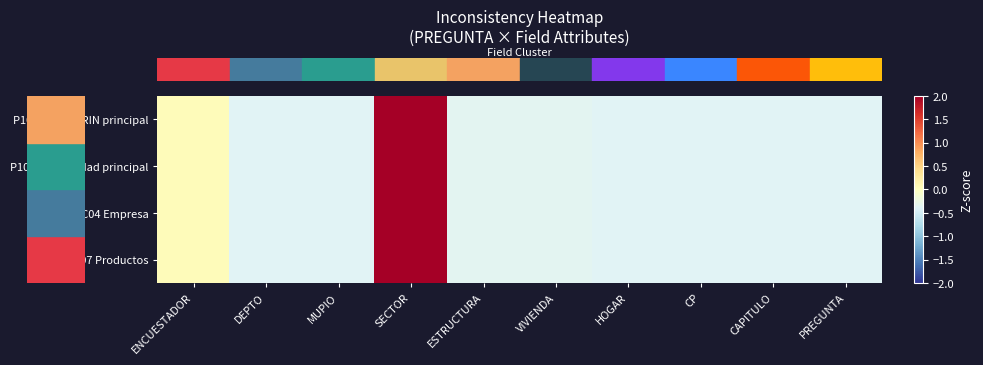

How many series are shown in this chart?

4